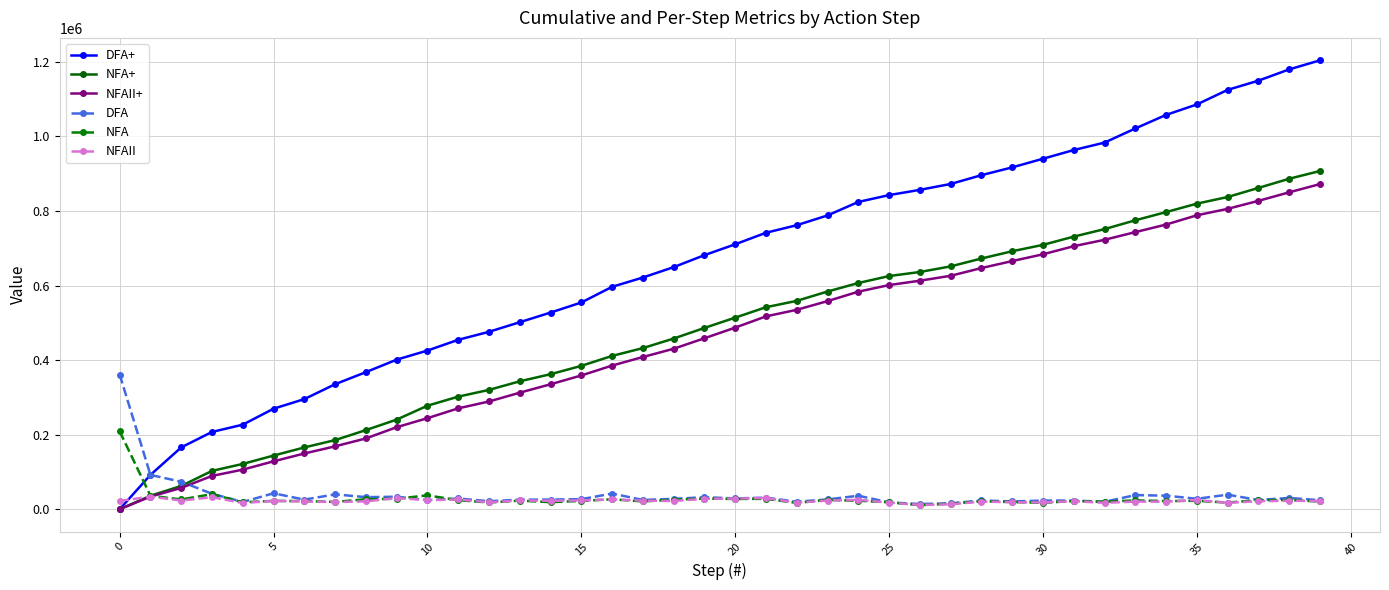

What is the greatest value displayed?

1204187.2